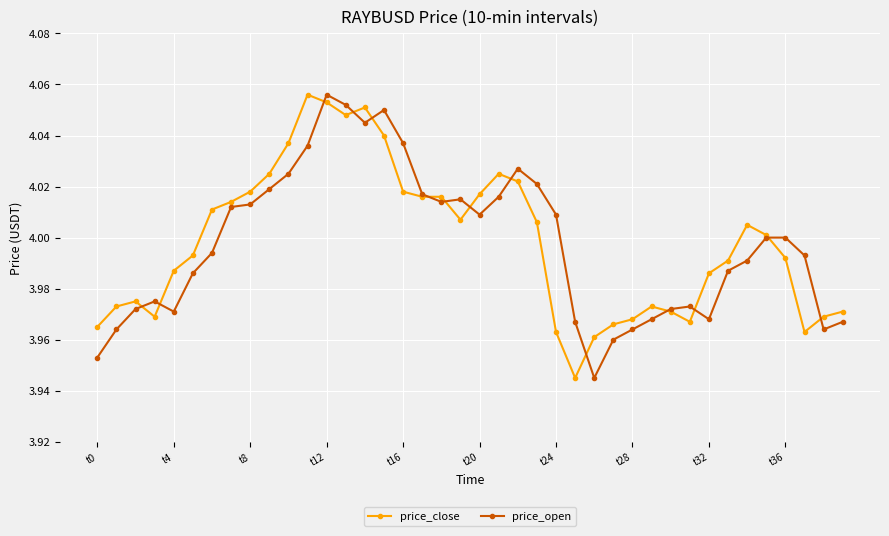

True or false: price_close has more than 0 interior local peaks.

True